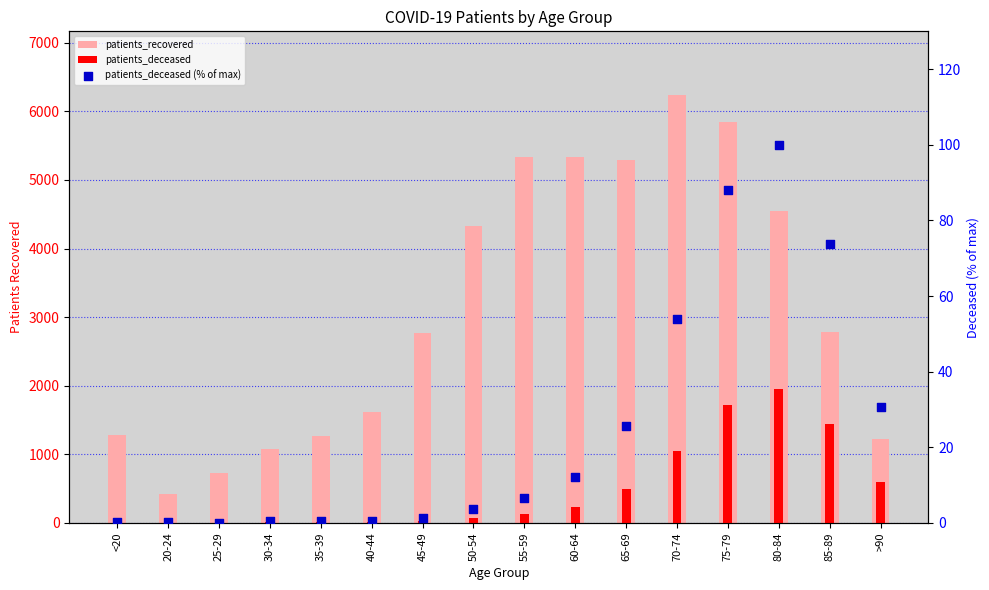

Which series reaches the maximum Y coordinate?

patients_recovered